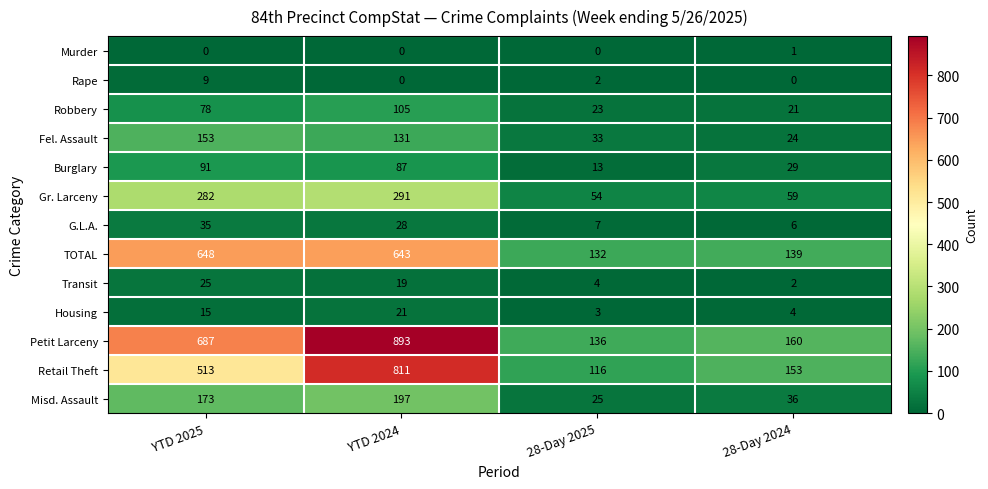

What is the maximum value for Burglary?

91